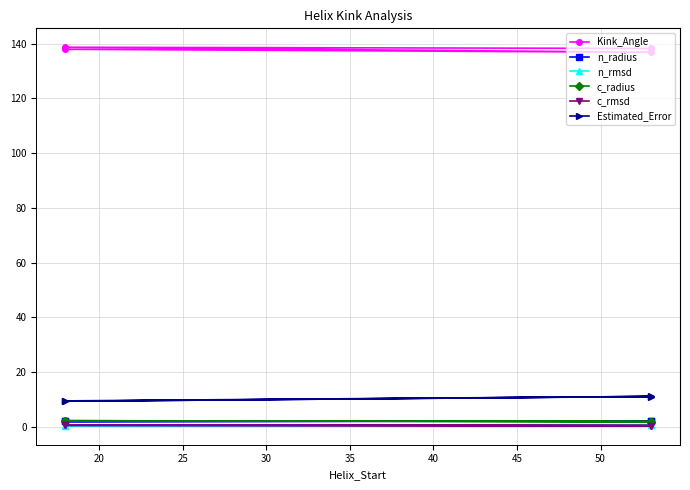

Reading left to right, list all the values displayed in this chart.

Kink_Angle: 138.0	136.9	138.7	138.3
n_radius: 1.9	2.1	1.9	2.1
n_rmsd: 0.3	0.6	0.3	0.6
c_radius: 2.2	1.9	2.2	1.9
c_rmsd: 0.5	0.4	0.5	0.4
Estimated_Error: 9.4	11.1	9.3	11.0